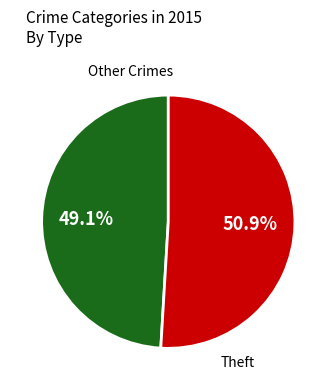

Is there a majority slice in this chart?

Yes